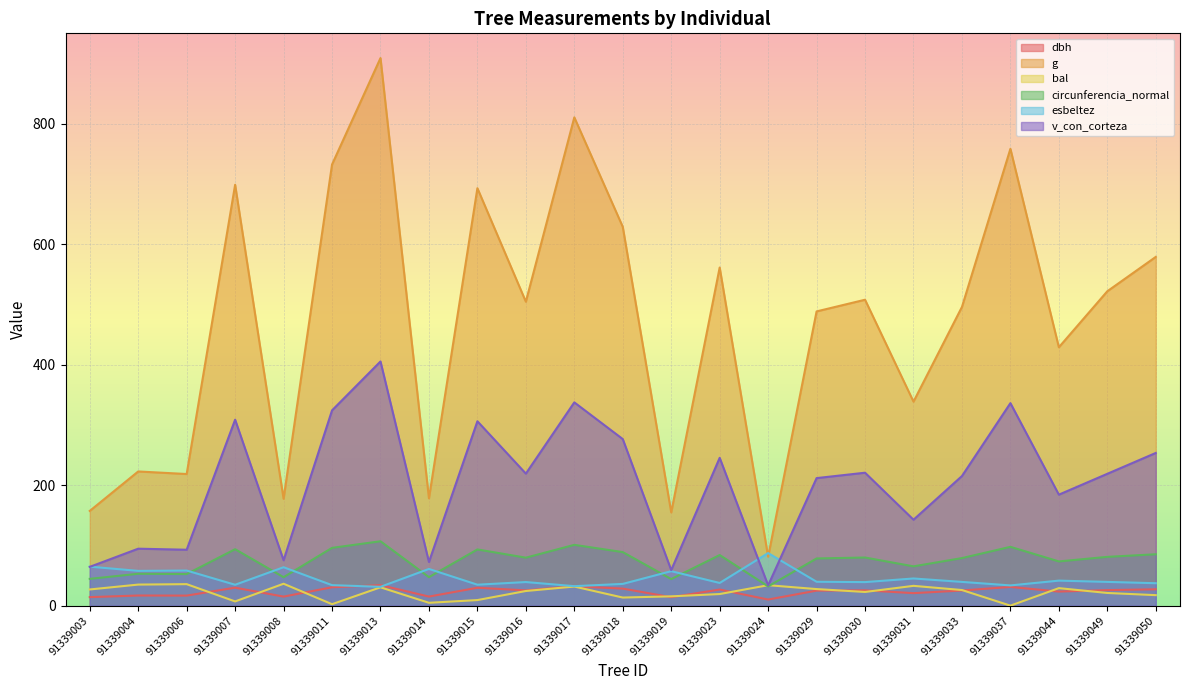

What is the total value across all series at 91339018?

1072.0